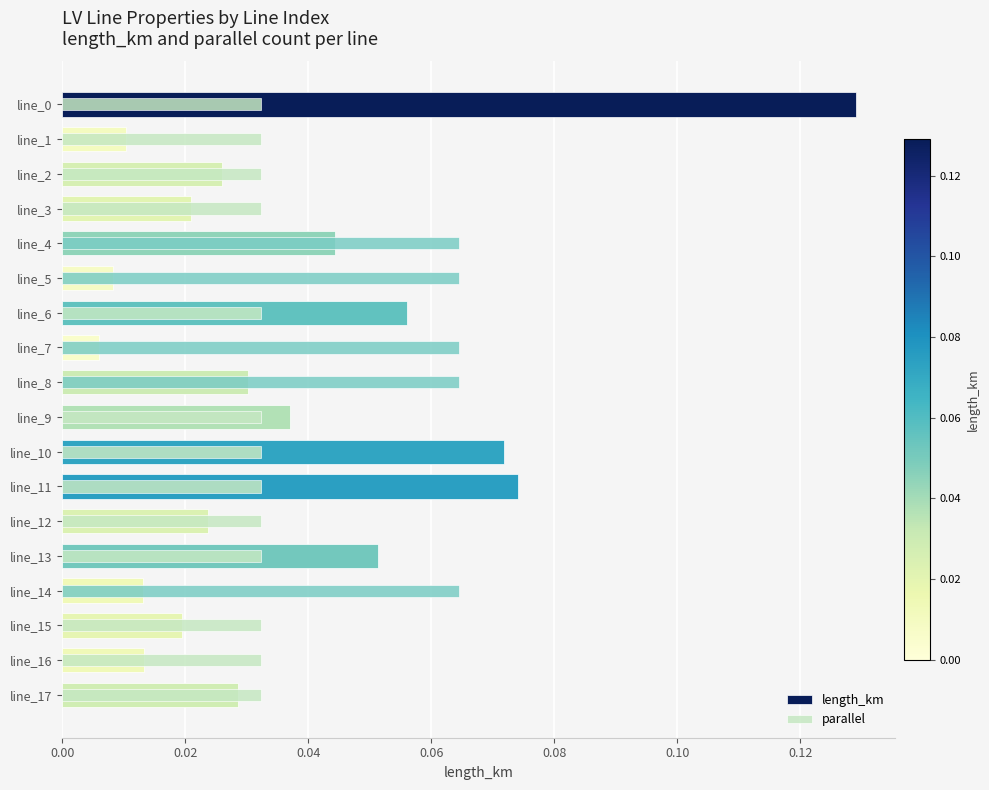

True or false: the data shows 0.0 at line_2.

False